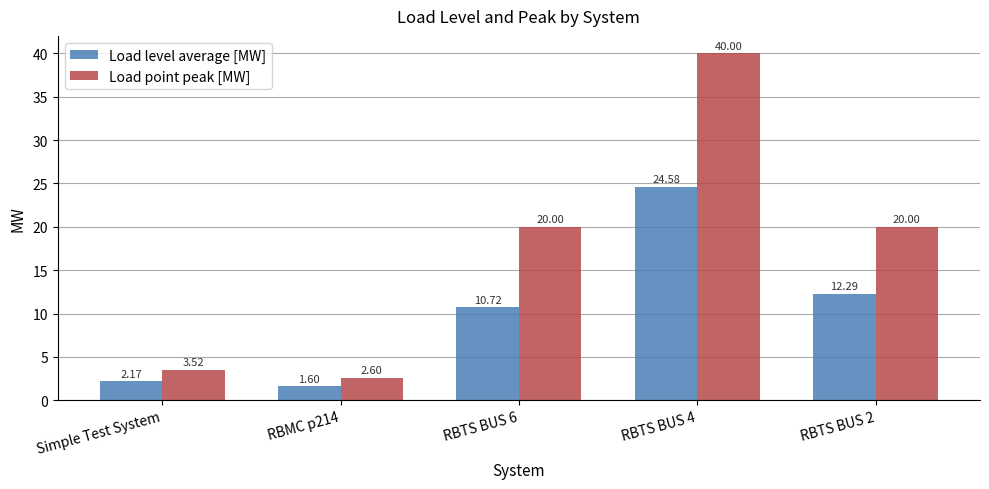

How many bars are there in each group?

2